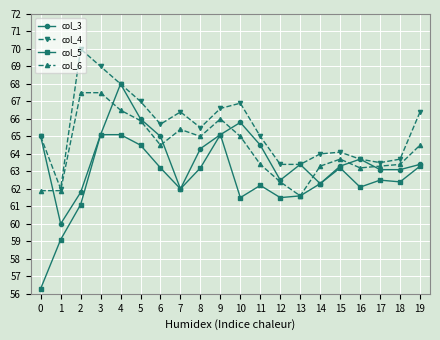

True or false: col_5 and col_4 cross at least once.

False